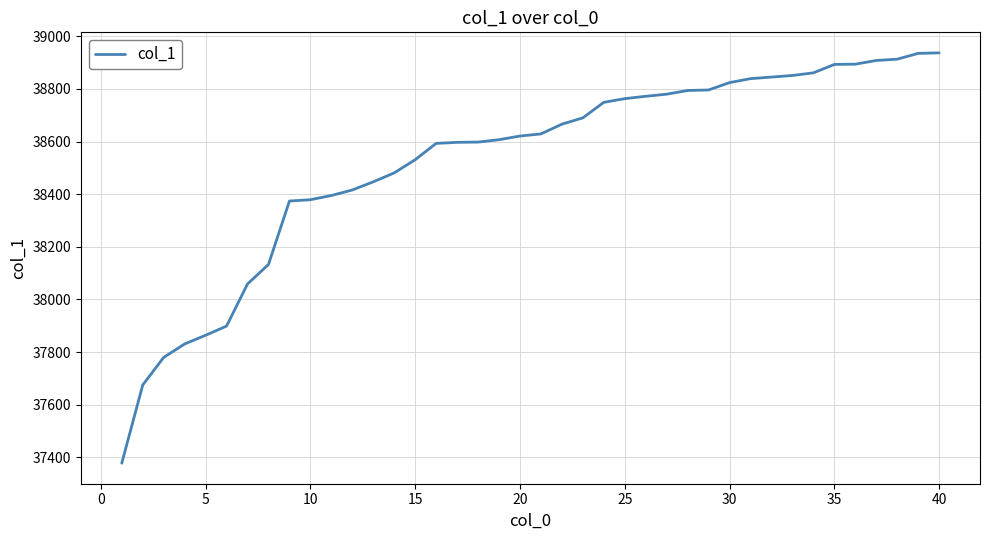

What is the minimum value shown in the chart?

37378